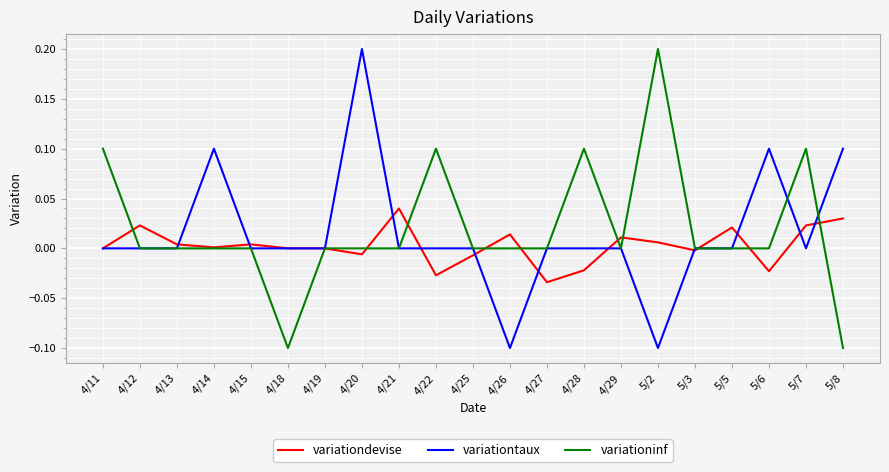

Is it true that variationdevise equals -0.0 at 5/3?

True